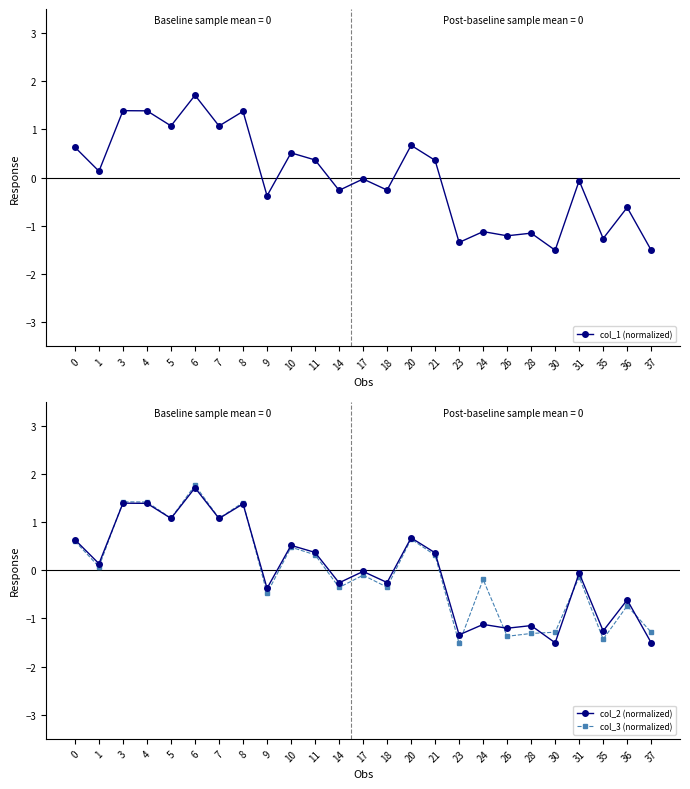

Is it true that col_3 (normalized) equals 1.4 at 3?

True